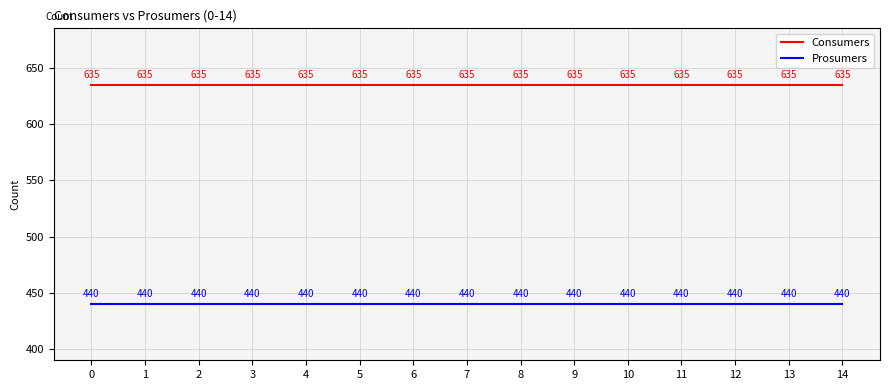

How many categories are shown in the chart?

15